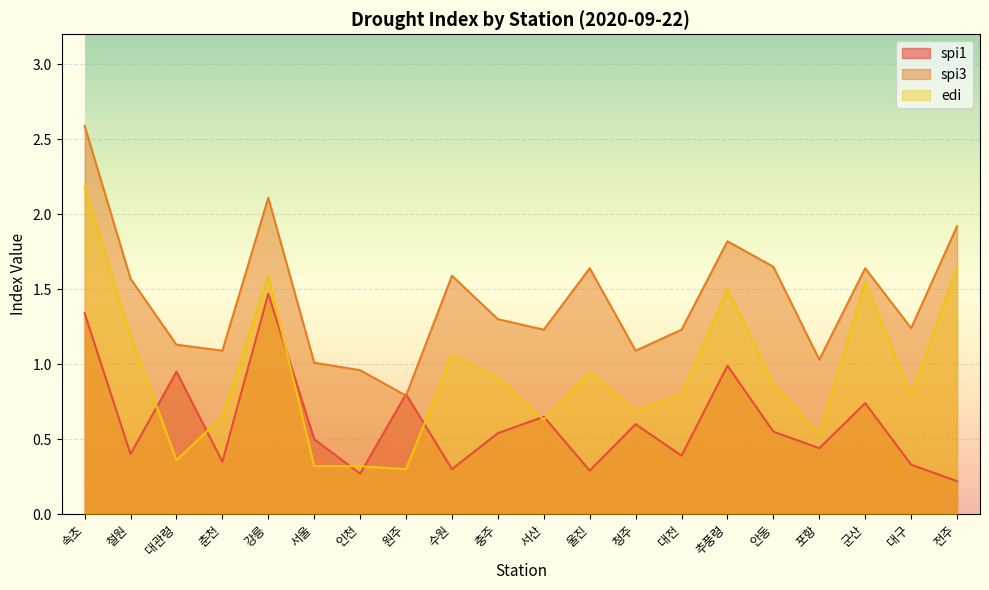

What is the greatest value displayed?

2.6